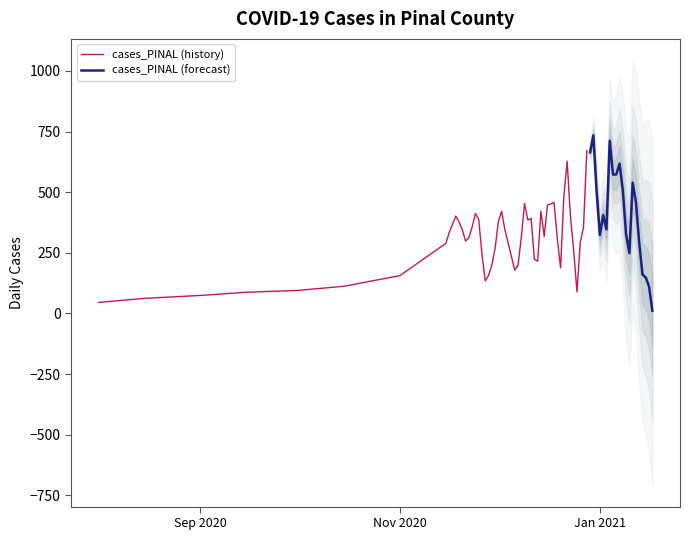

Rank the categories by value from highest to lowest.

2021-01-06, 2020-12-30, 2020-12-09, 2020-12-16, 2020-12-02, 2020-12-23, 2020-11-18, 2020-11-25, 2020-11-11, 2020-11-04, 2021-01-13, 2020-10-28, 2020-10-21, 2020-10-14, 2020-10-07, 2020-09-30, 2020-09-23, 2020-09-09, 2020-09-16, 2020-09-02, 2020-08-19, 2020-08-05, 2020-08-12, 2020-07-29, 2020-07-15, 2020-08-26, 2020-07-22, 2020-07-08, 2020-07-01, 2021-01-17